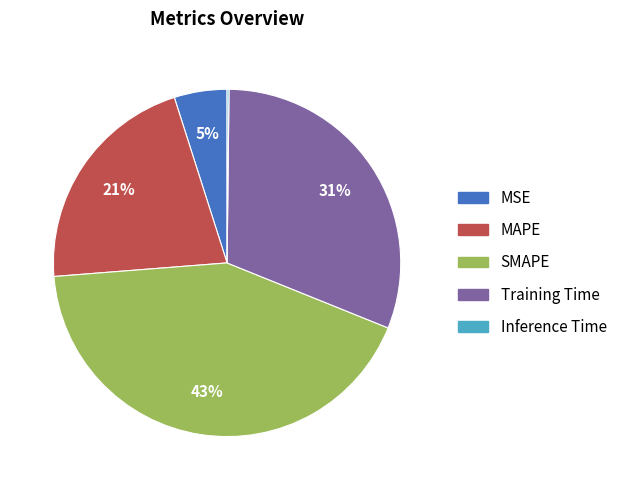

Is MAPE the majority of the pie?

No